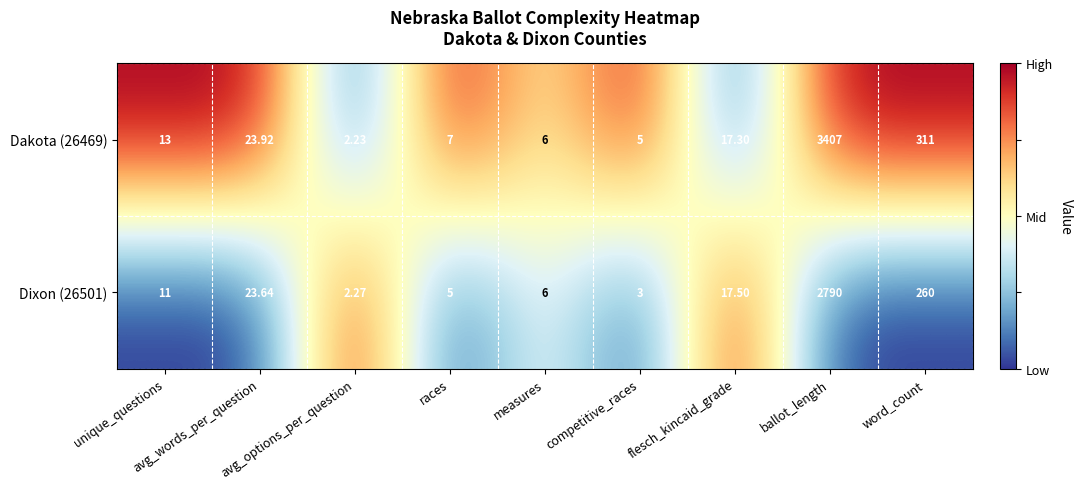

Rank the series at flesch_kincaid_grade from highest to lowest value.

Dixon (26501), Dakota (26469)